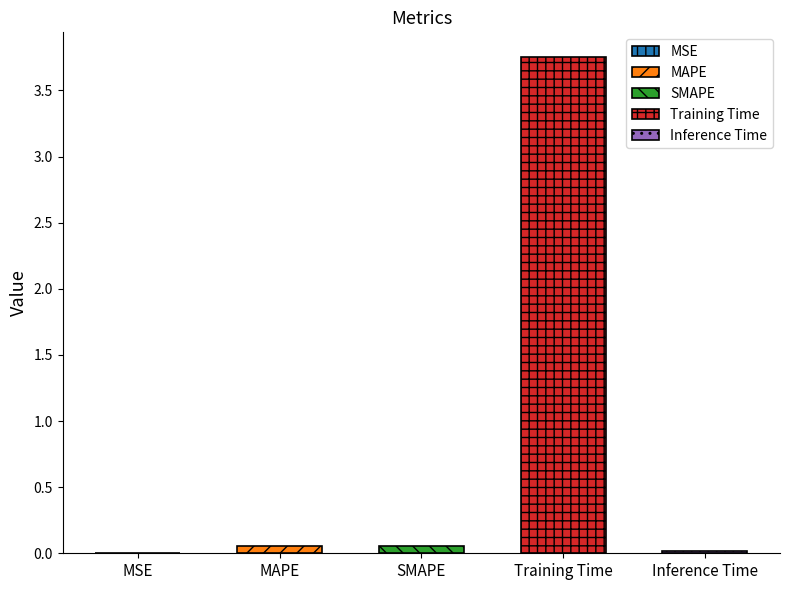

What value does the data have at Training Time?

3.8